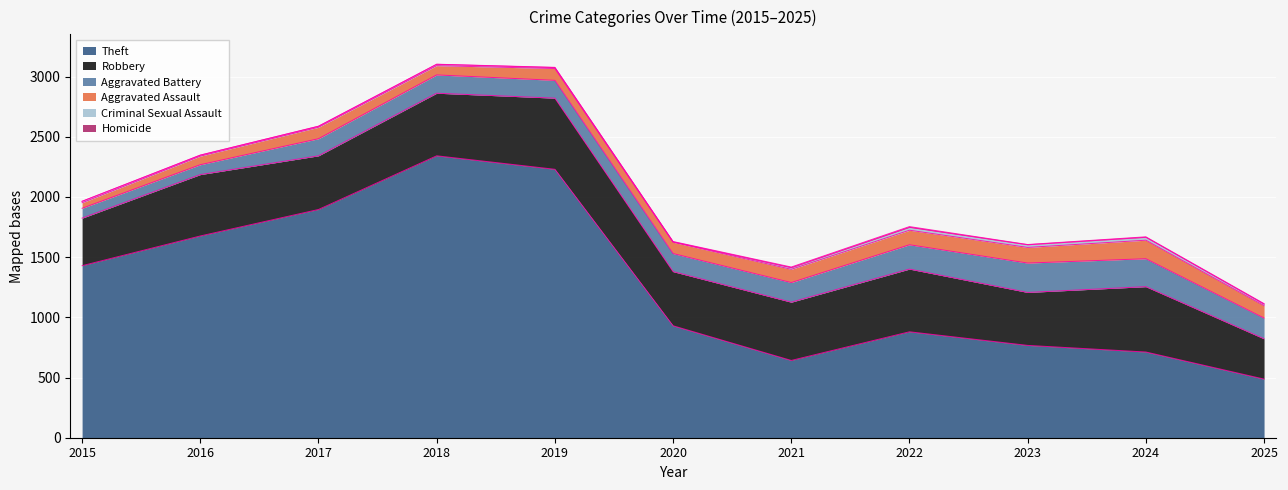

Count the Homicide values in the range 1 to 4.

8